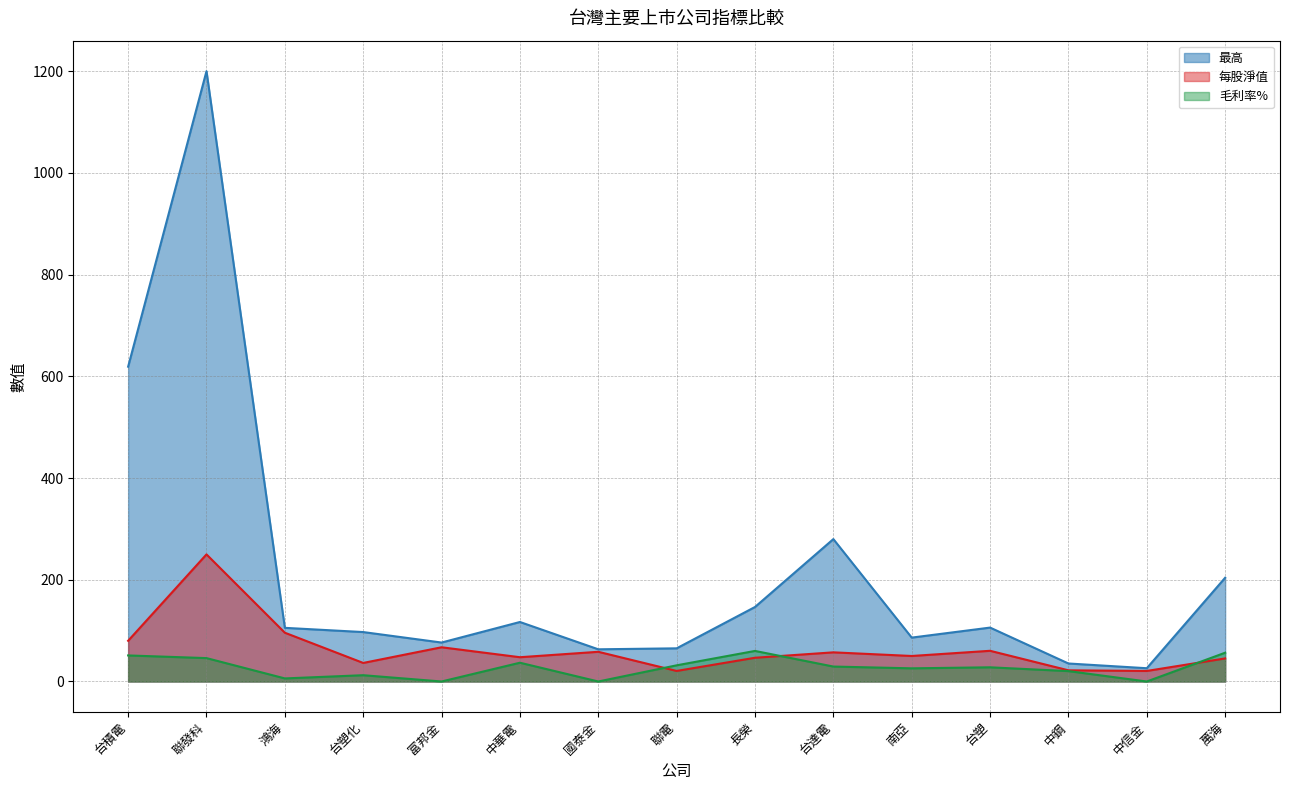

What is the difference between the second highest and second lowest values in the 毛利率% series?

56.6